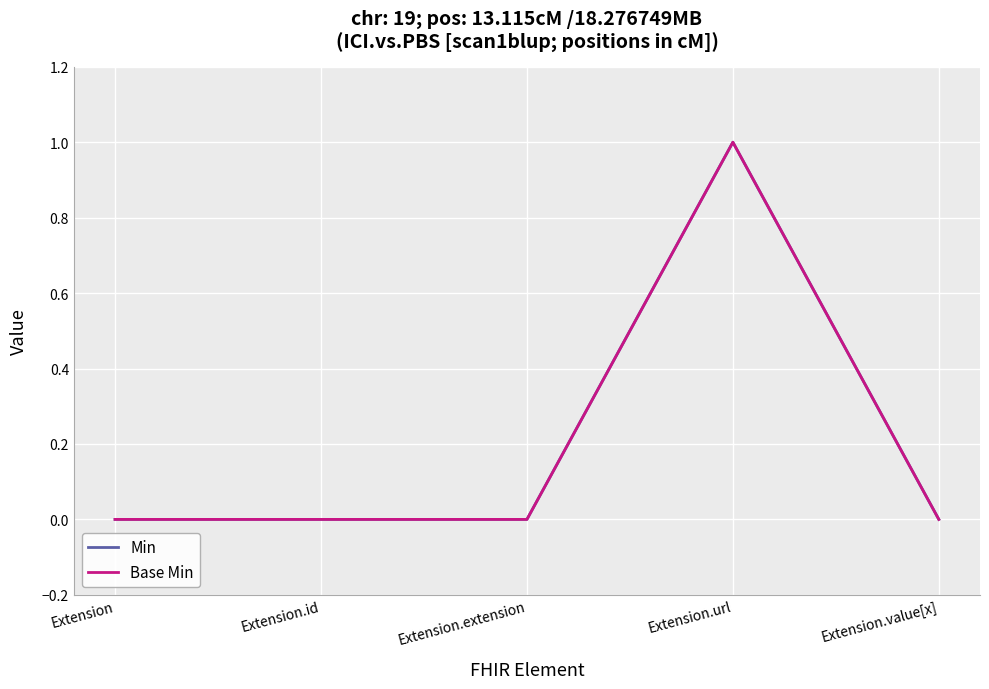

Does the chart have visible grid lines?

Yes